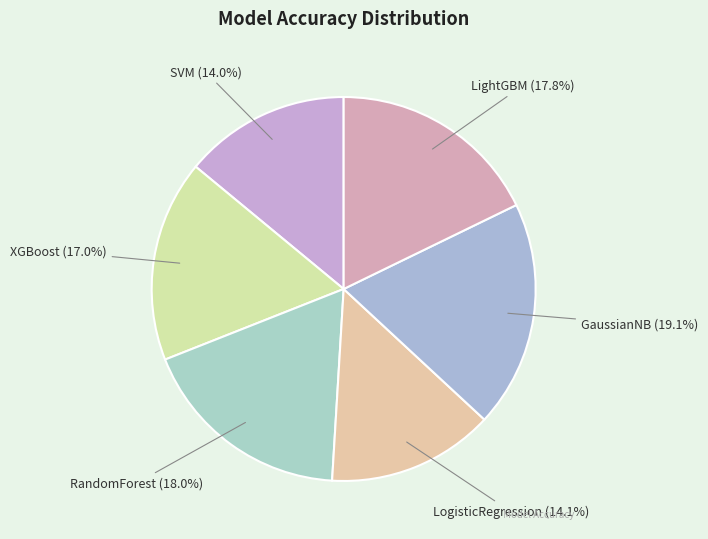

True or false: RandomForest accounts for 18% of the total.

True